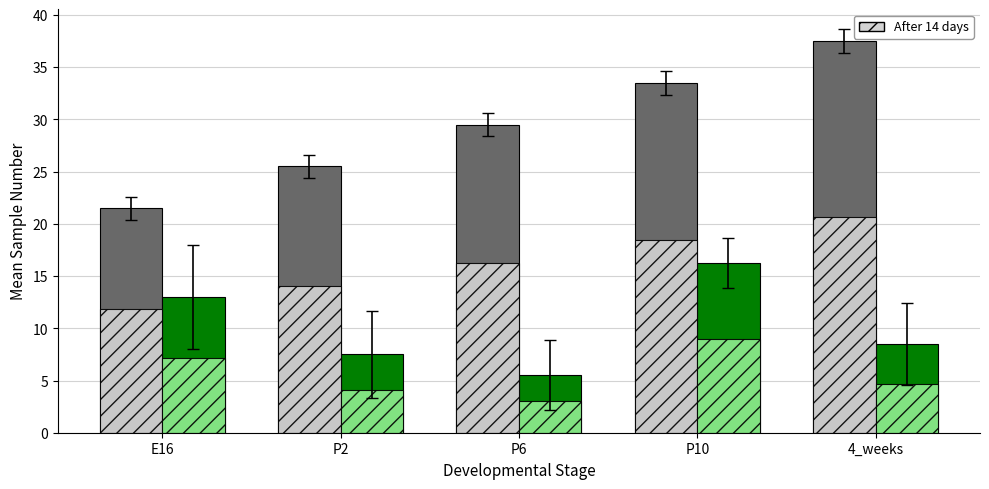

How many bars are there in total?

10